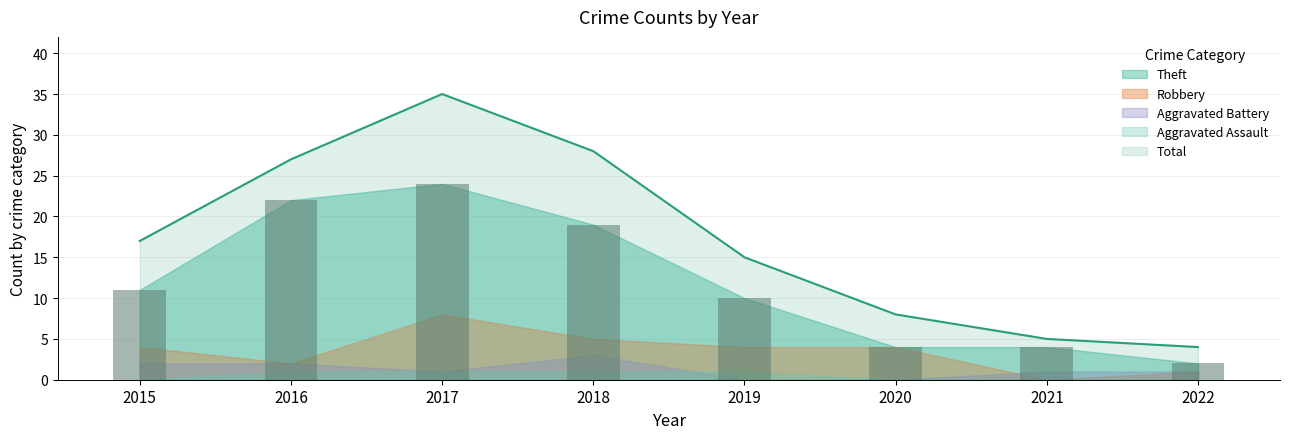

Is it true that Robbery equals 4 at 2017?

False